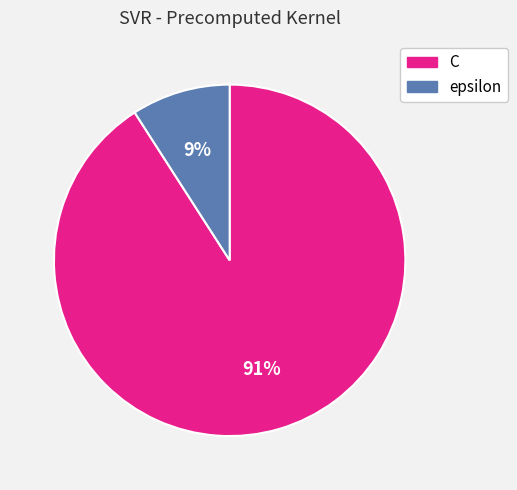

What is the largest slice in the pie chart?

C